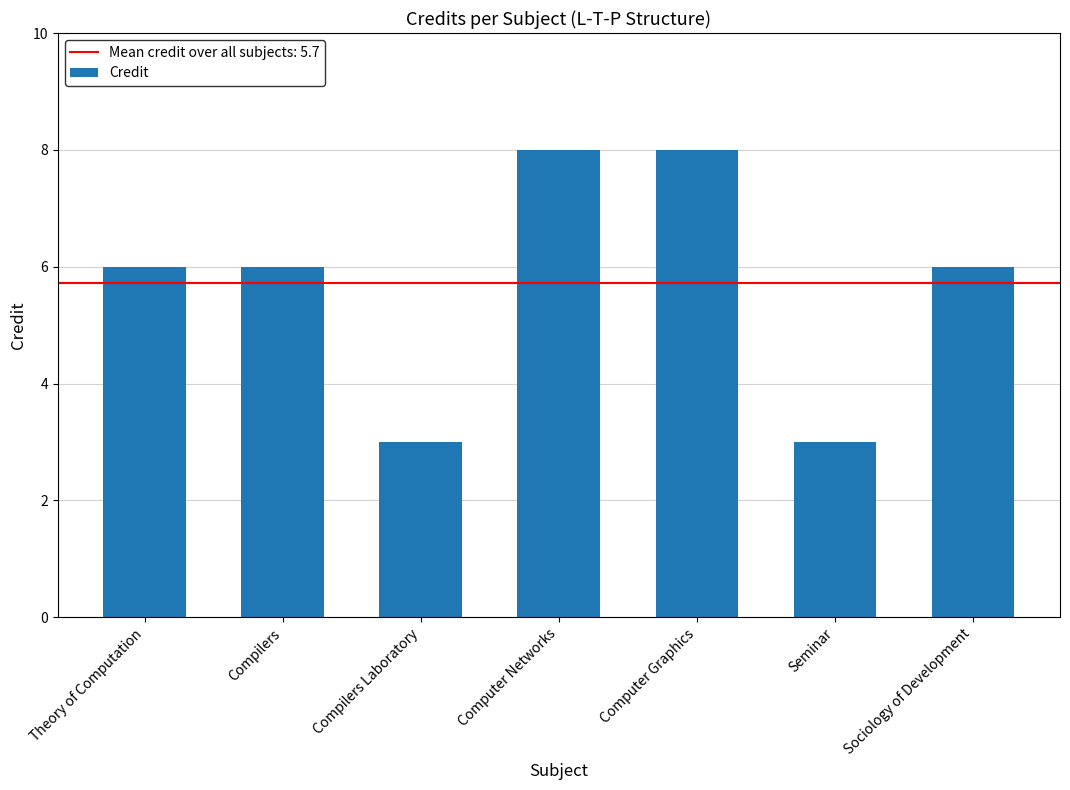

The chart shows a value of 3 at Compilers. True or false?

False